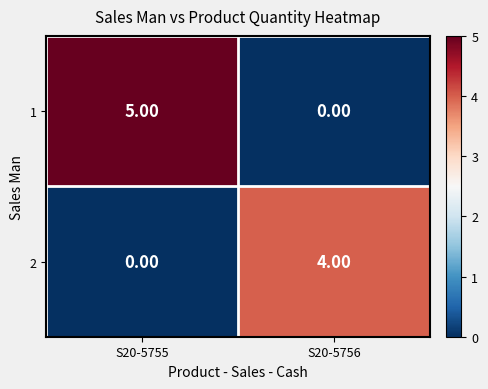

What is the sum of all 1 values?

5